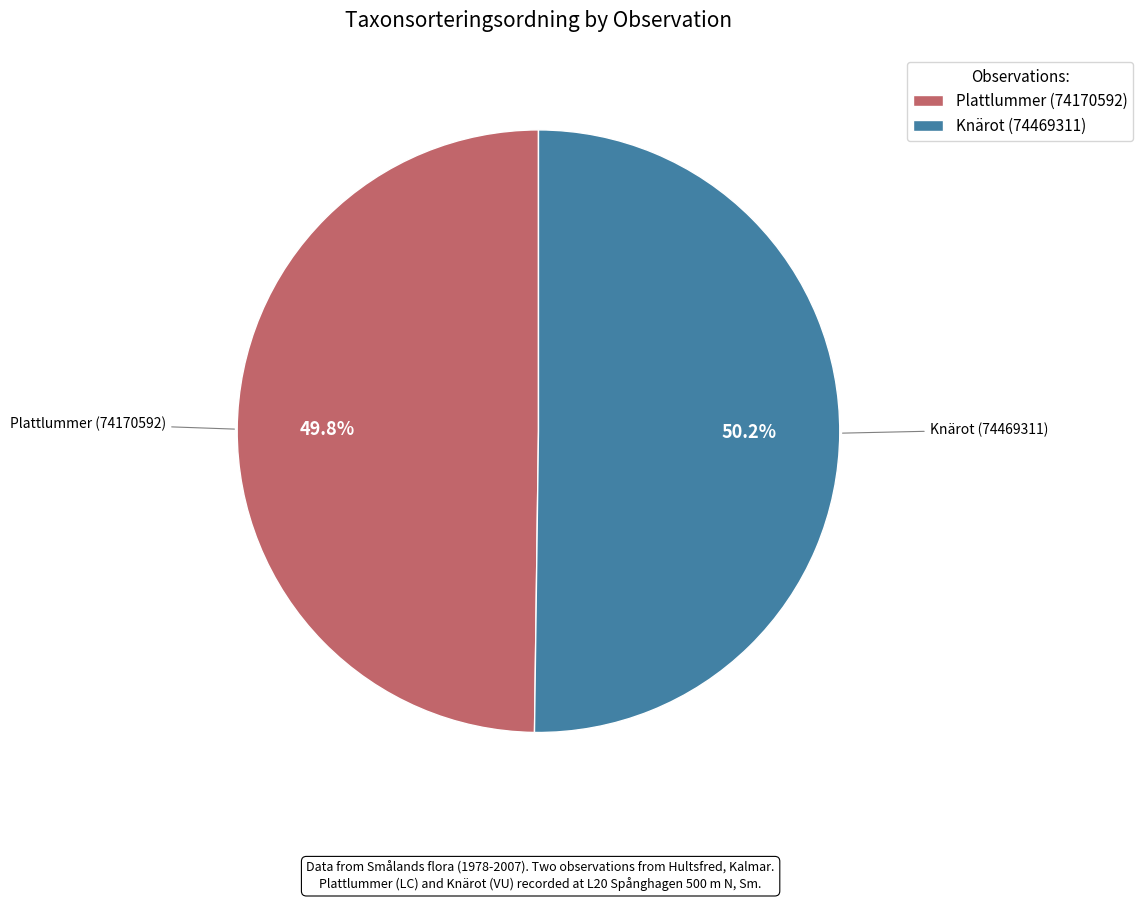

Combined, what portion of the pie is Plattlummer (74170592) and Knärot (74469311)?

100.0%